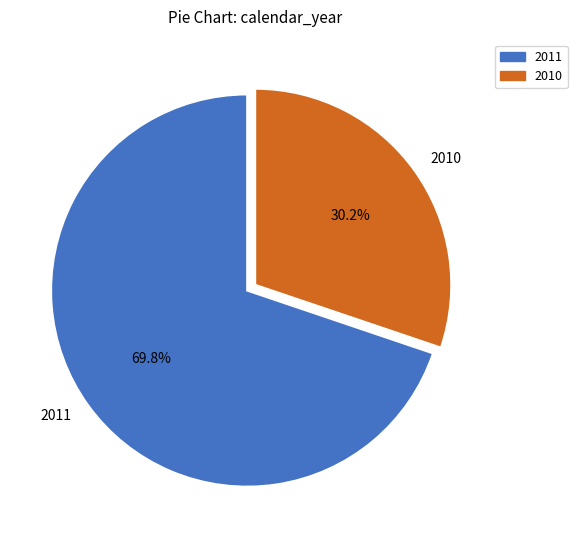

Which slice is the smallest?

2010